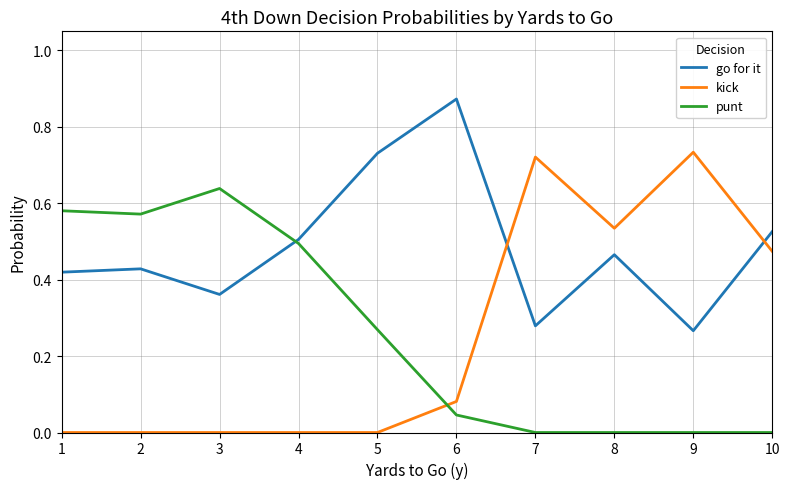

At 5, list the series in order from smallest to largest.

kick, punt, go for it